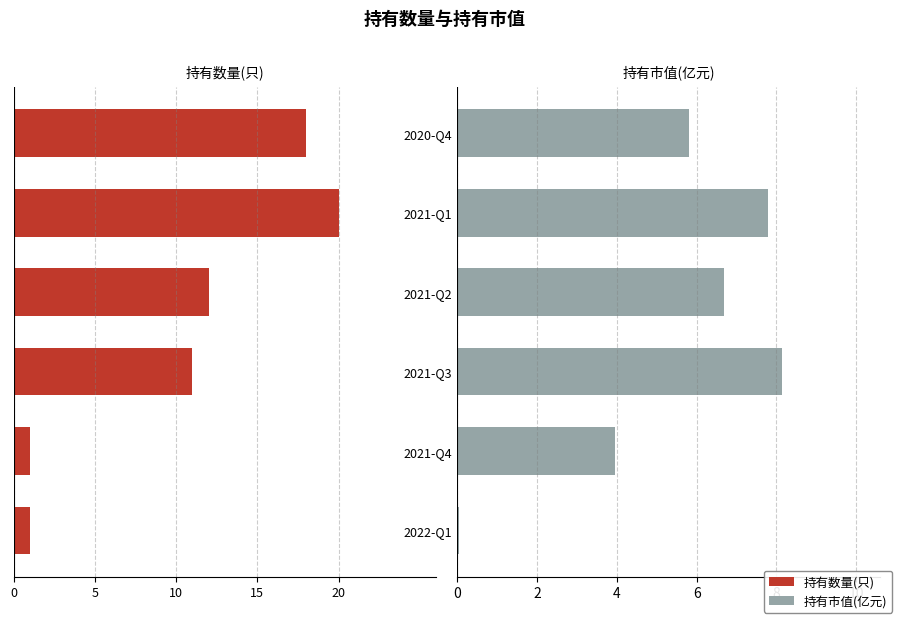

What is the spread (max minus min) of values at 2021-Q4?

5.0